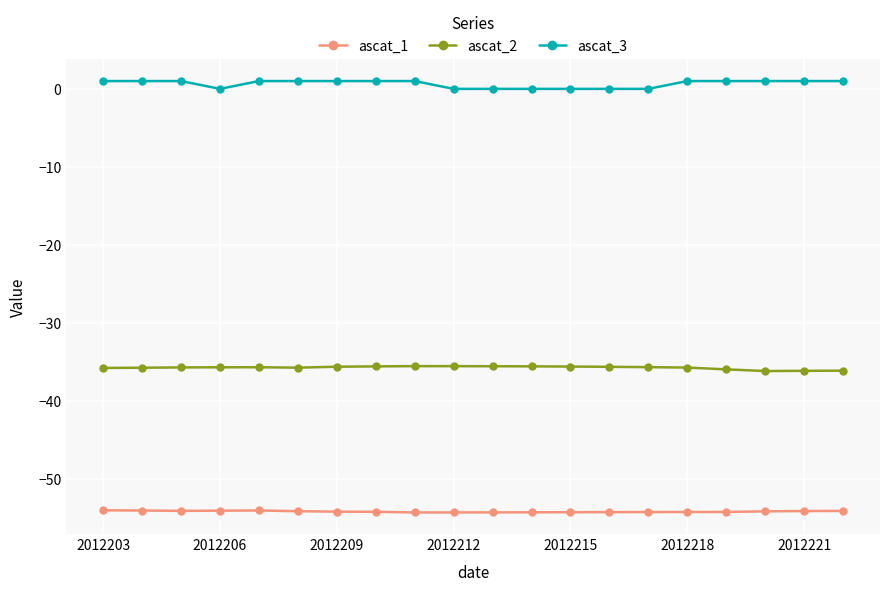

What is the minimum value shown in the chart?

-54.3